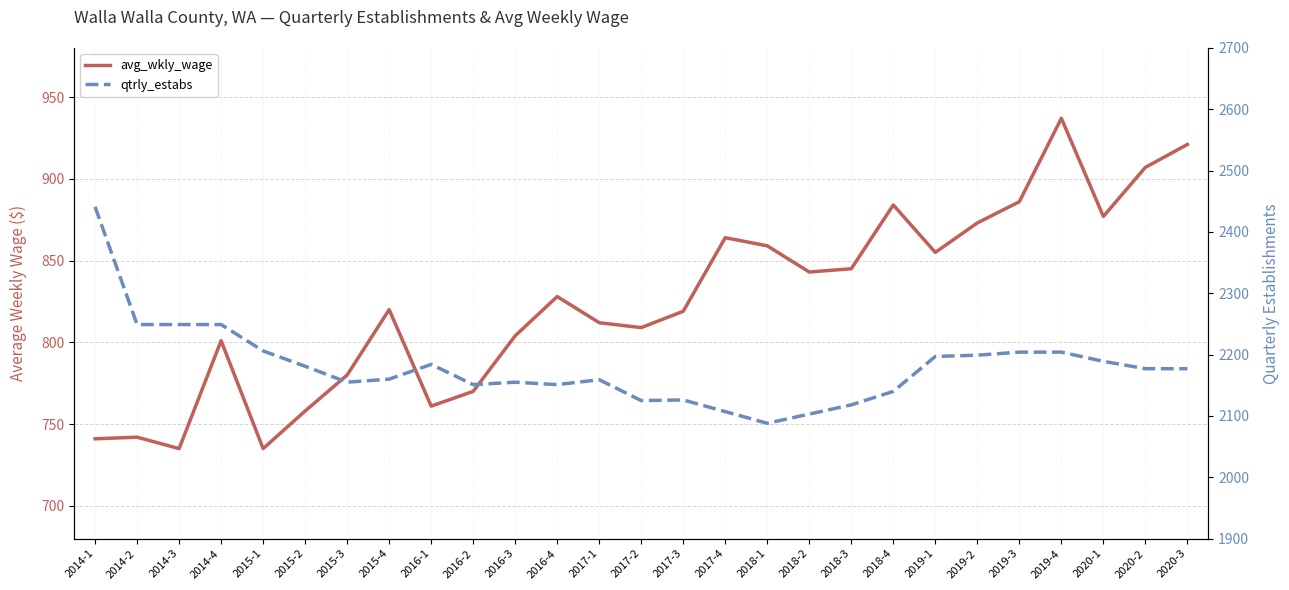

True or false: avg_wkly_wage and qtrly_estabs intersect in this chart.

False